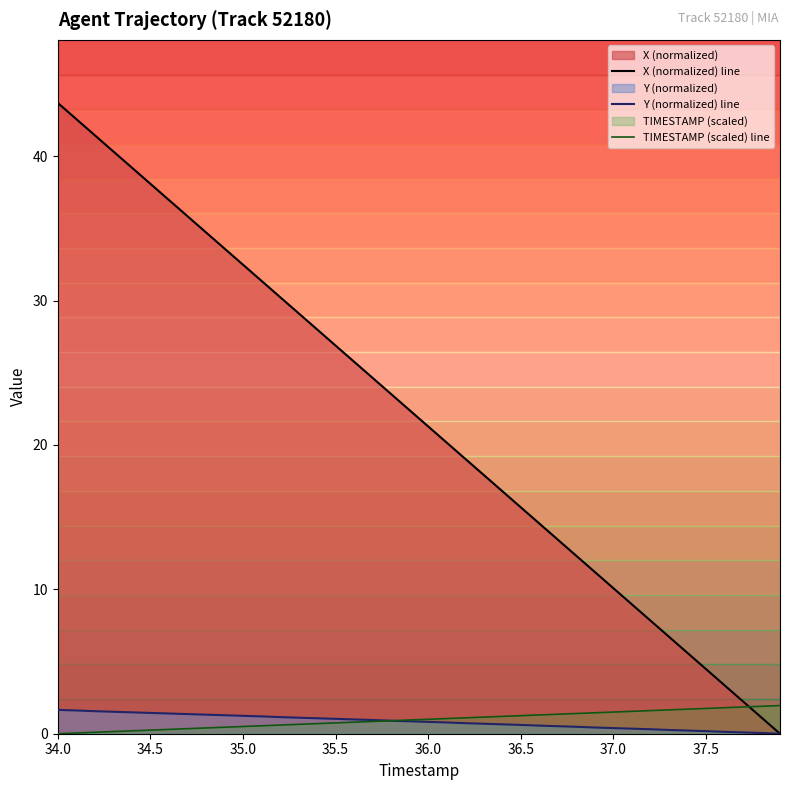

Which series has the largest total across all categories?

X (normalized) line